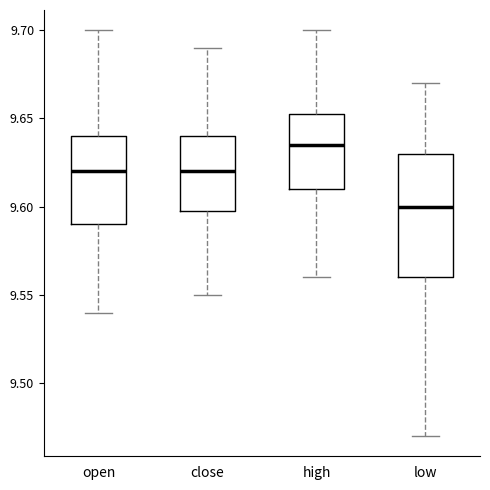

Where is the upper edge of the box for open on the y-axis? The values are not printed on the chart, so give them approximately, as read against the axis.

9.640